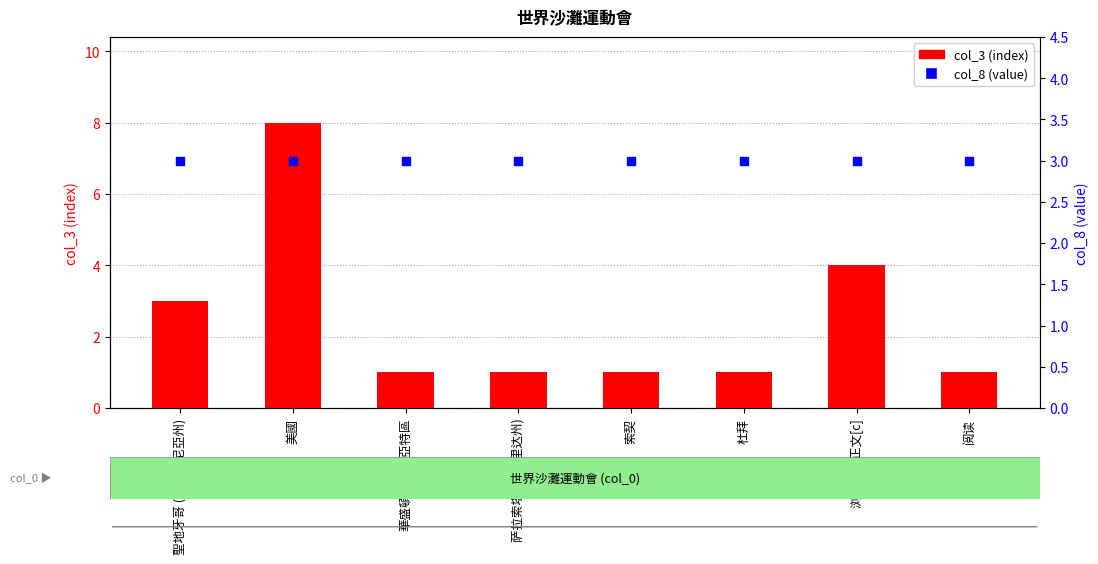

Which series has the widest spread of Y values?

col_3 (index)